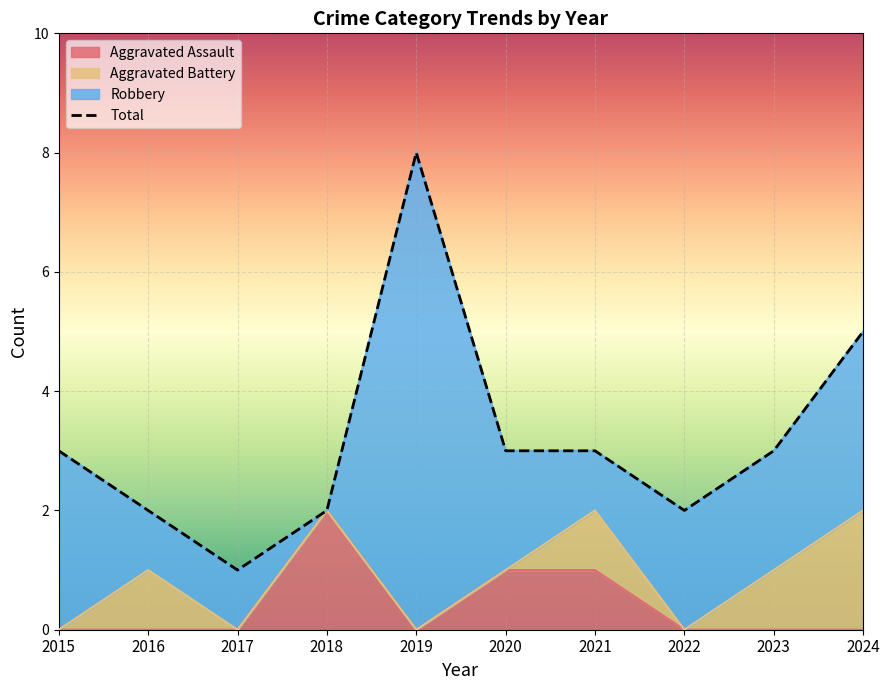

Which category has the highest value in the Aggravated Assault series?

2018